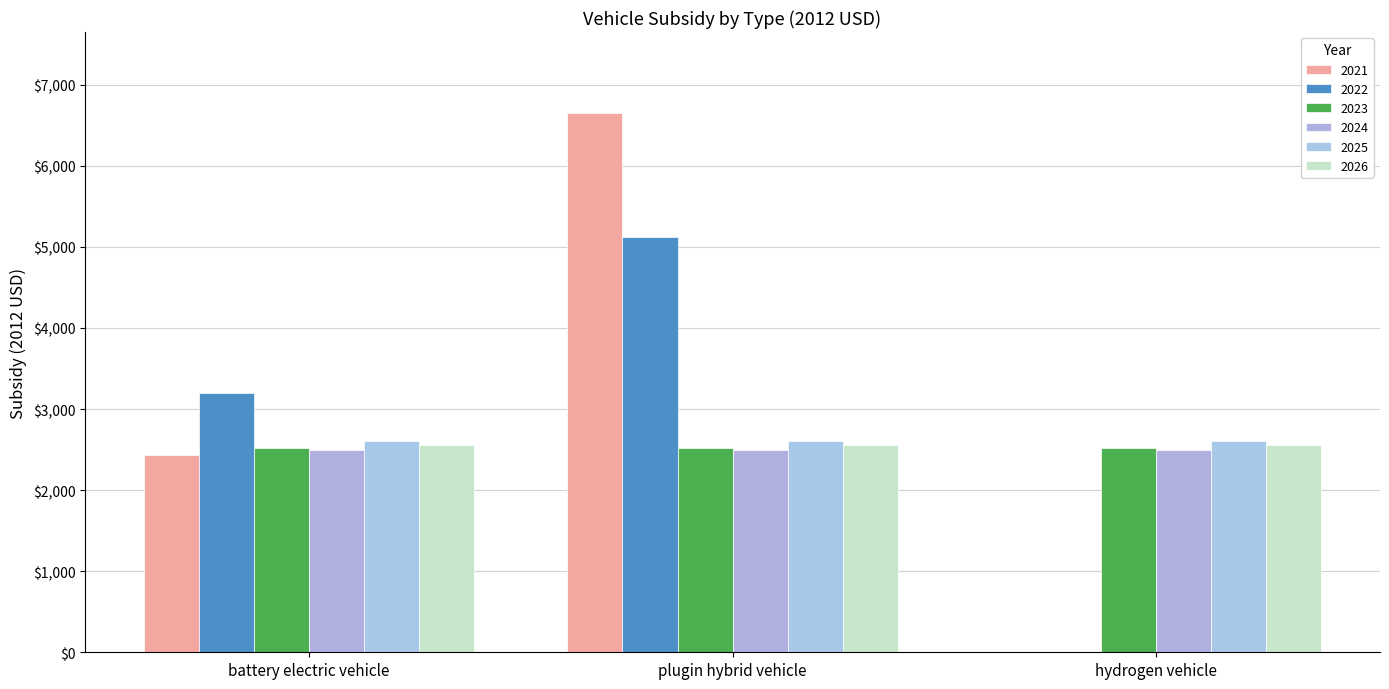

At which label does 2021 first exceed 2435?

battery electric vehicle